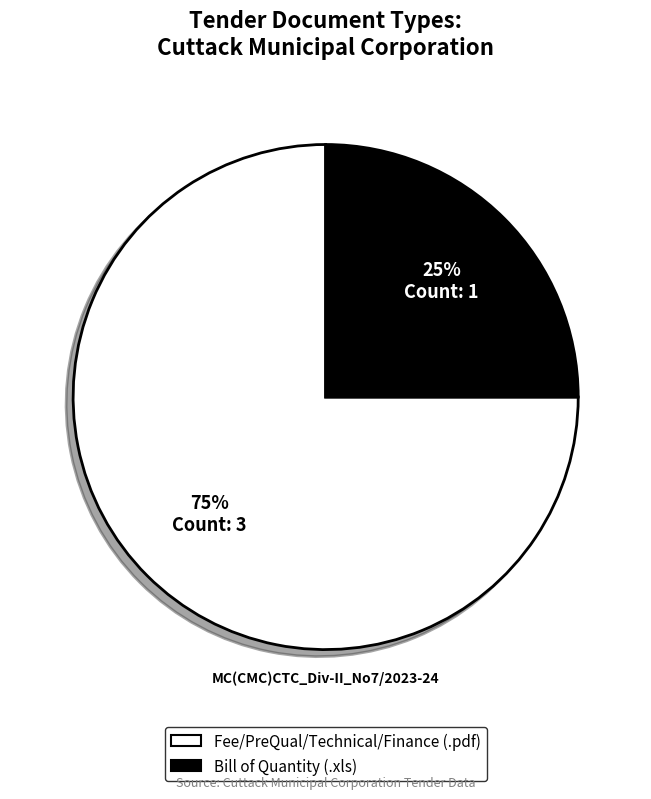

True or false: Fee/PreQual/Technical/Finance (.pdf) accounts for 75% of the total.

True